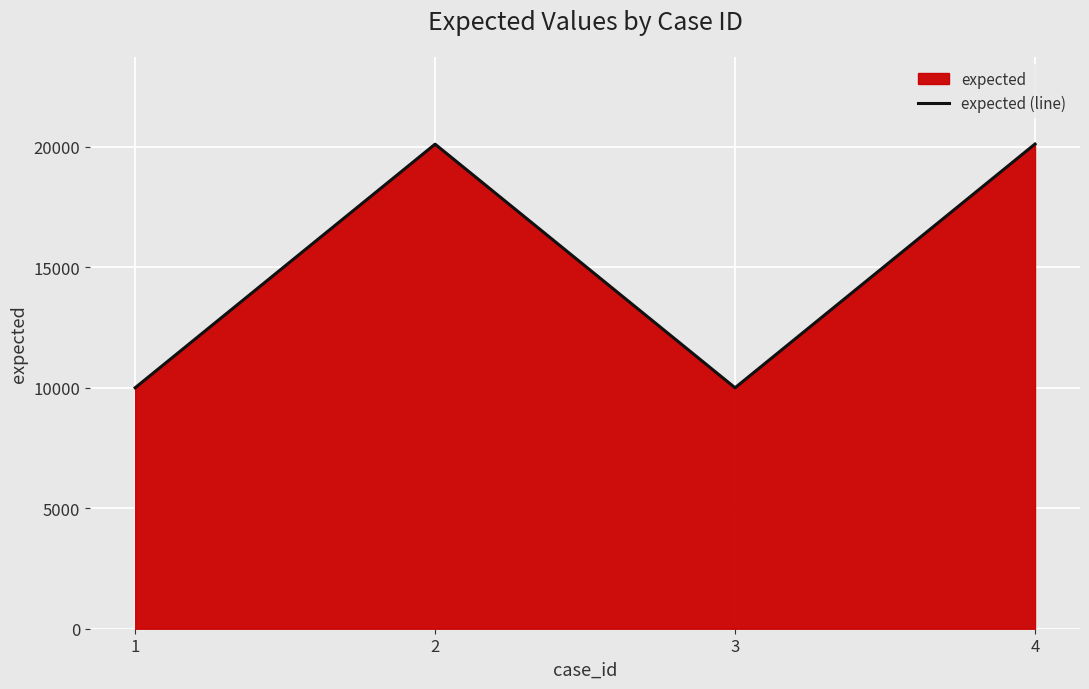

Reading left to right, what are all the values shown in this chart?

1=10001	2=20111	3=10001	4=20117